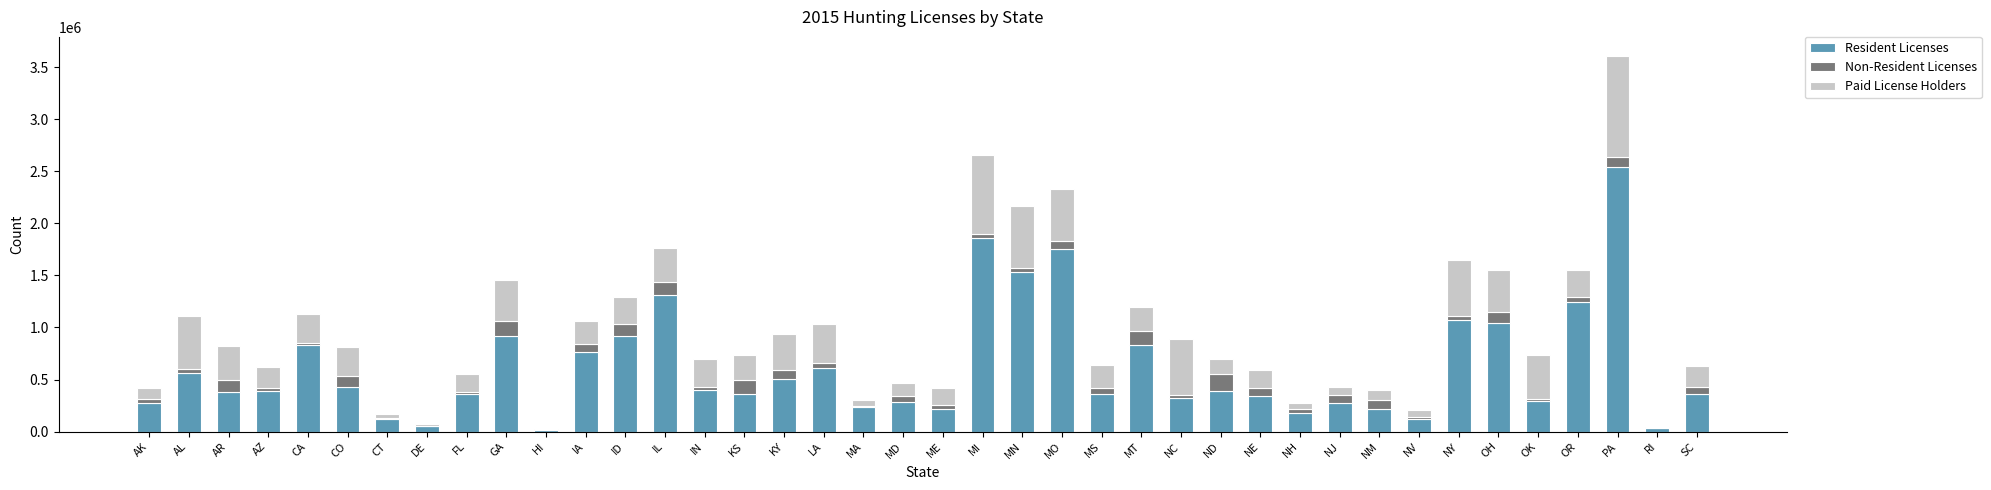

What is the sum of the Resident Licenses values at KY and FL?

868726